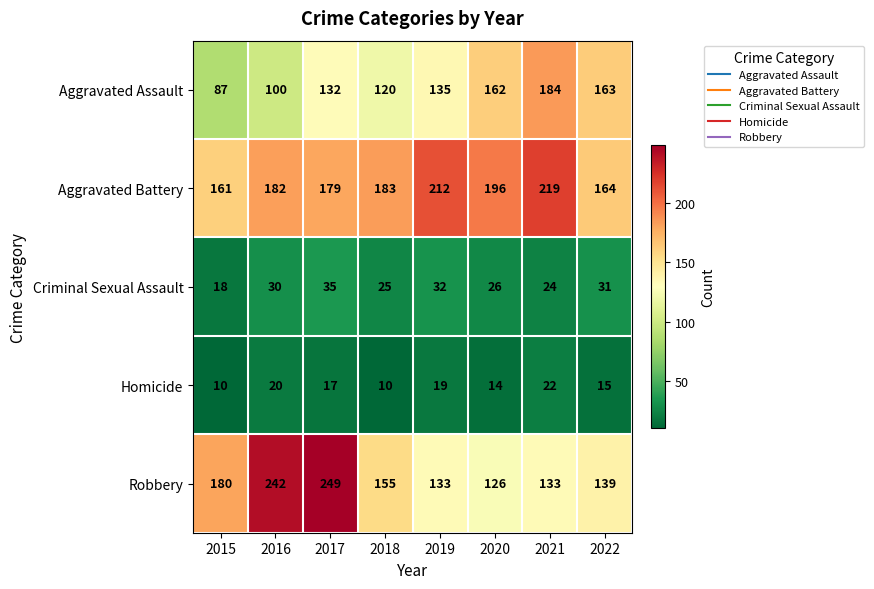

What is the difference between the highest and lowest values at 2017?

232